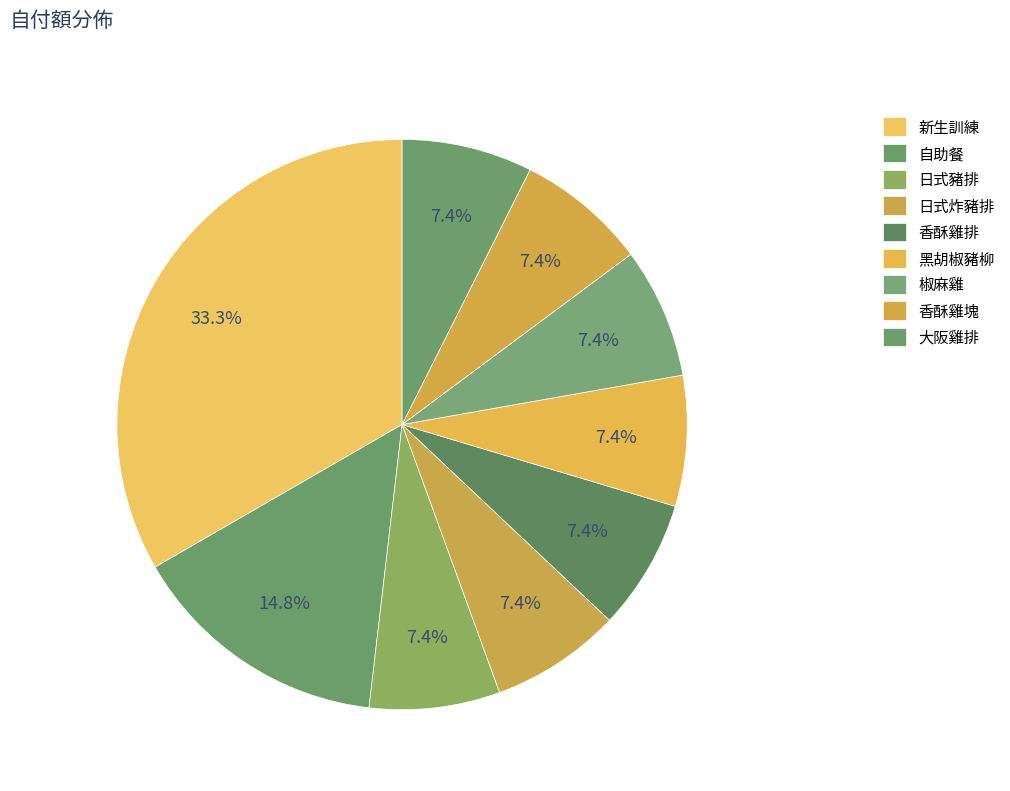

Count the number of slices in the pie.

9